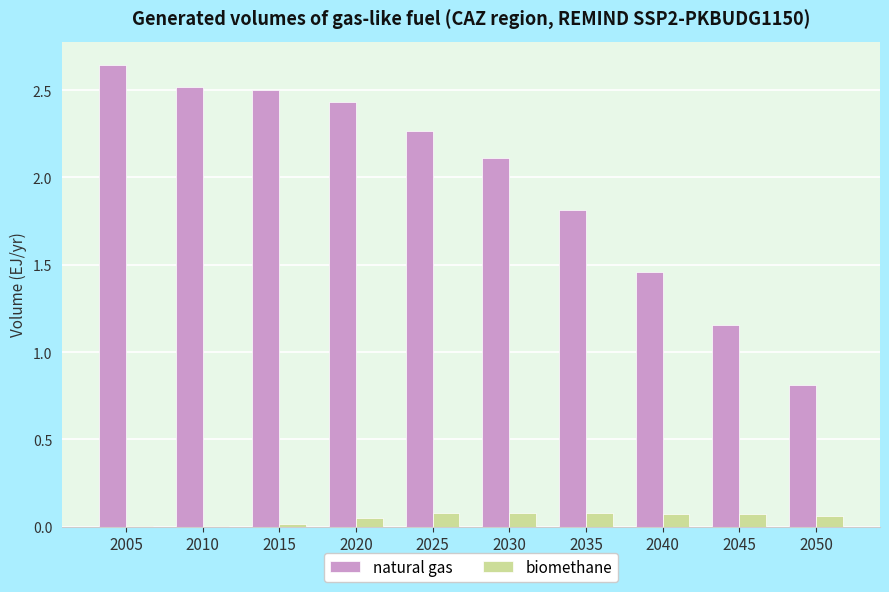

How many groups of bars are there?

10